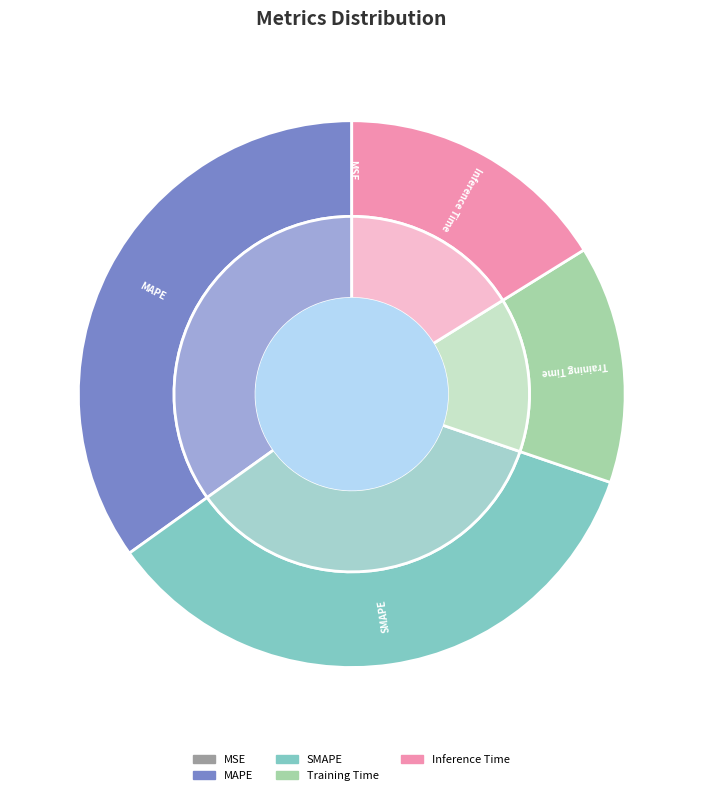

Does MAPE represent more than half of the total?

No